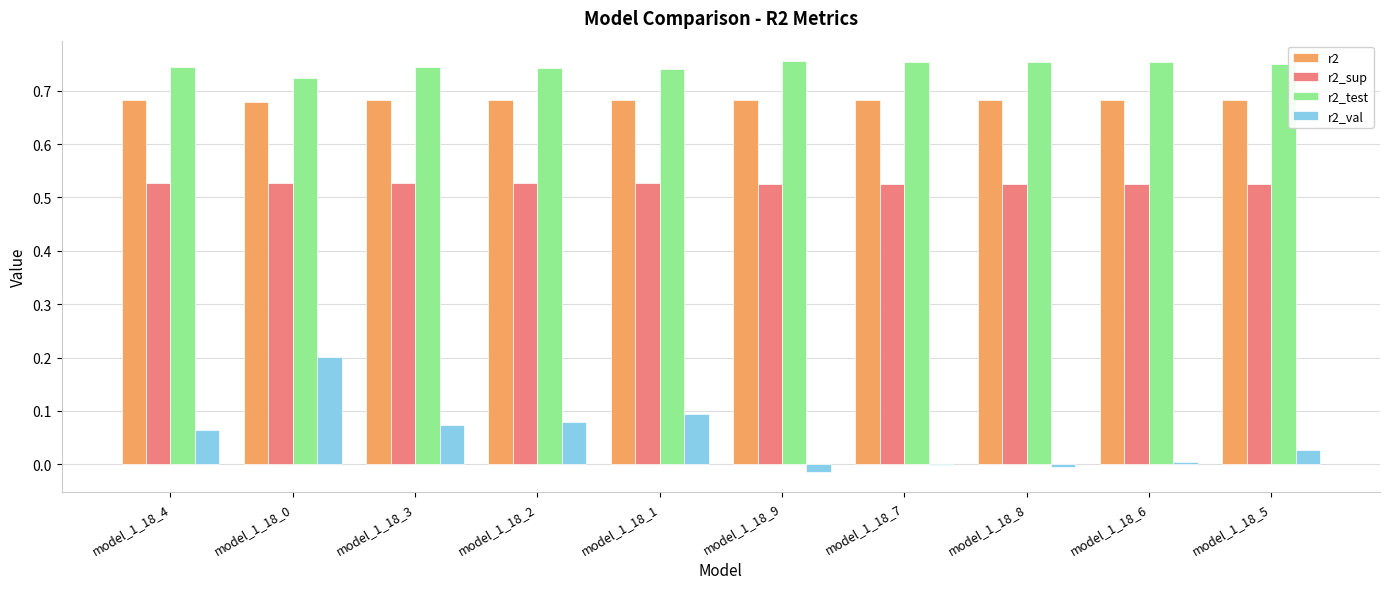

What is the sum of all r2 values?

6.8